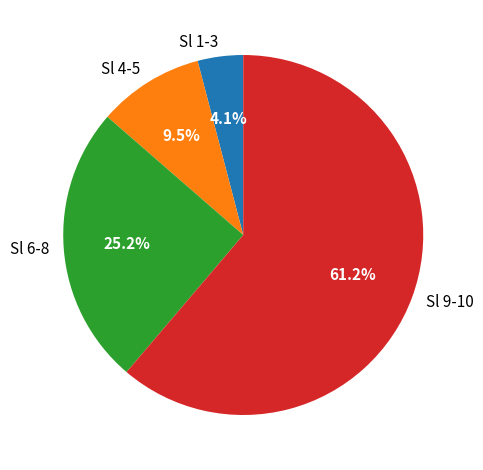

Which has a higher value, Sl 6-8 or Sl 1-3?

Sl 6-8